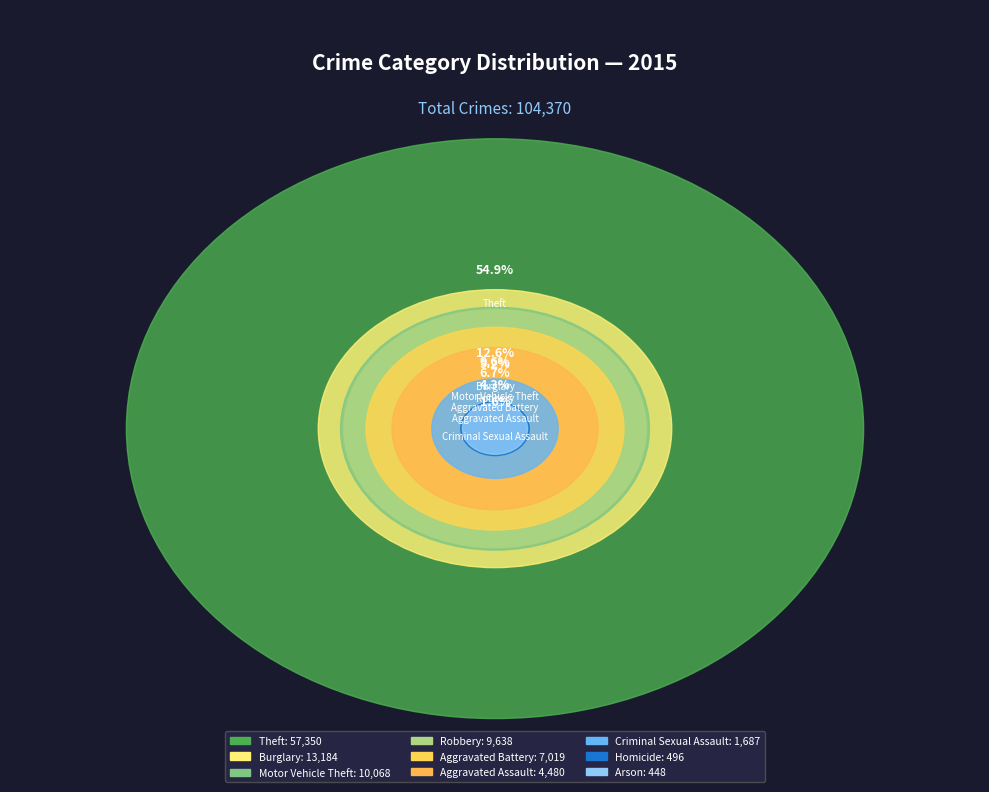

Count the number of slices in the pie.

9